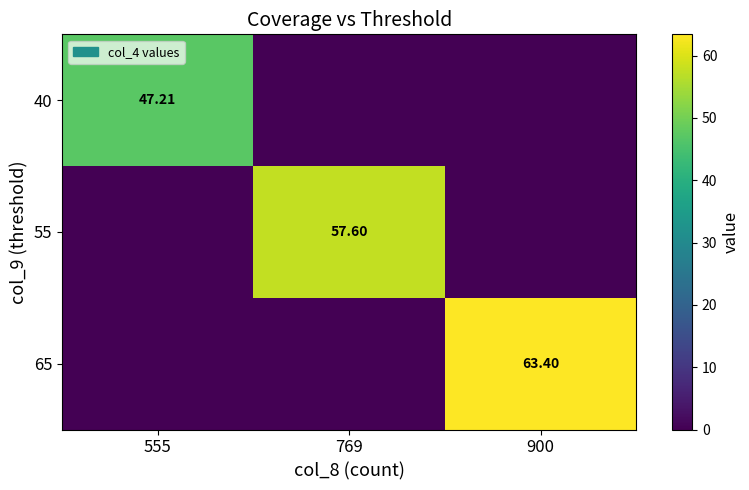

Which series has the widest spread of values?

65